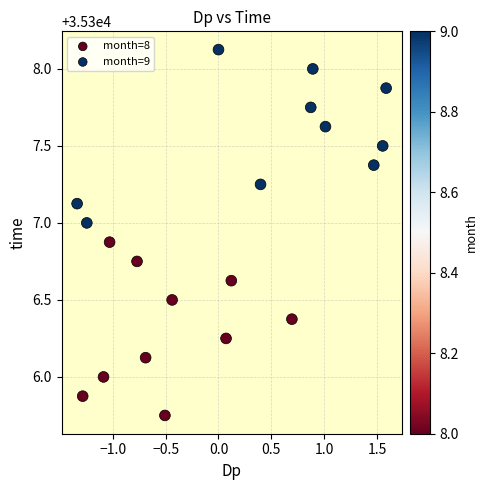

Which series contains the lowest Y value?

month=8